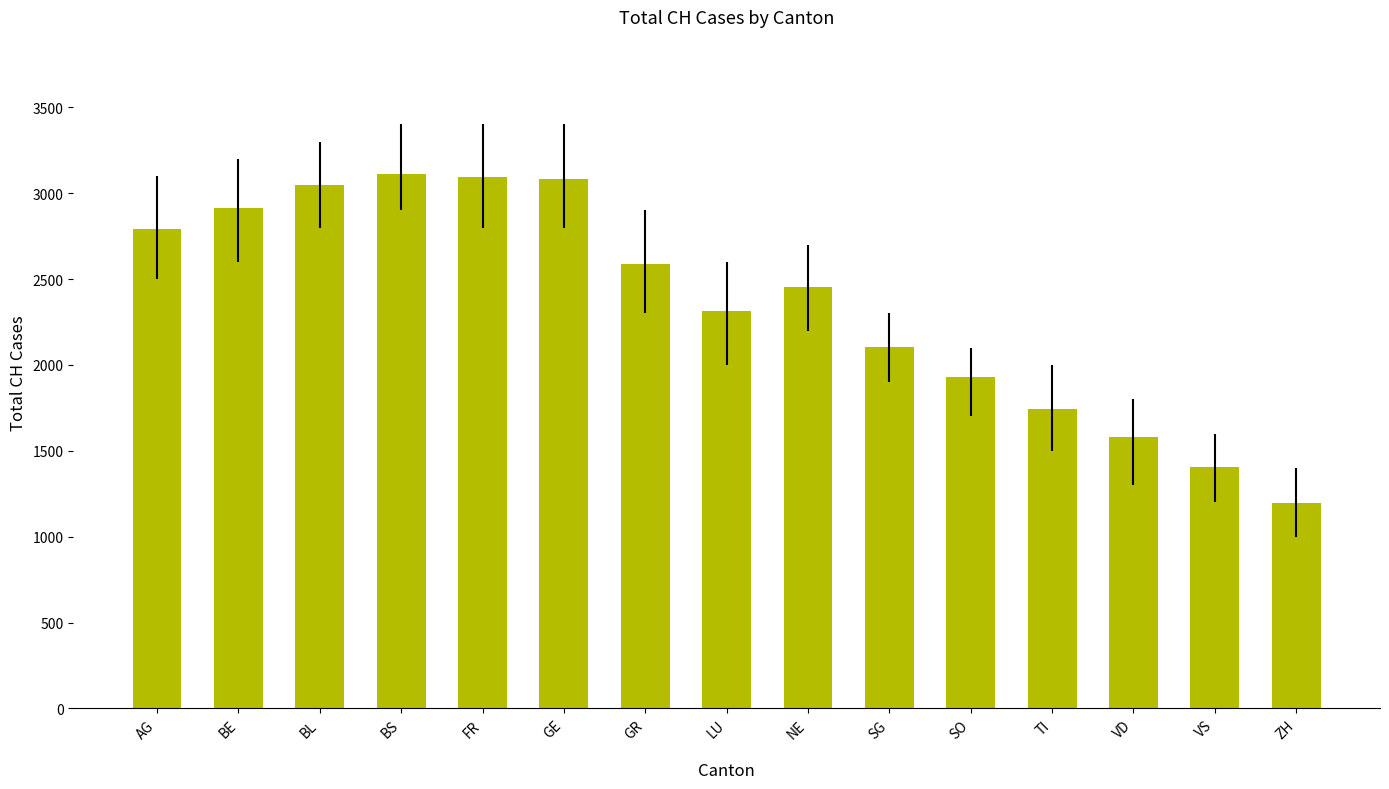

What is the sum of all values?

35346